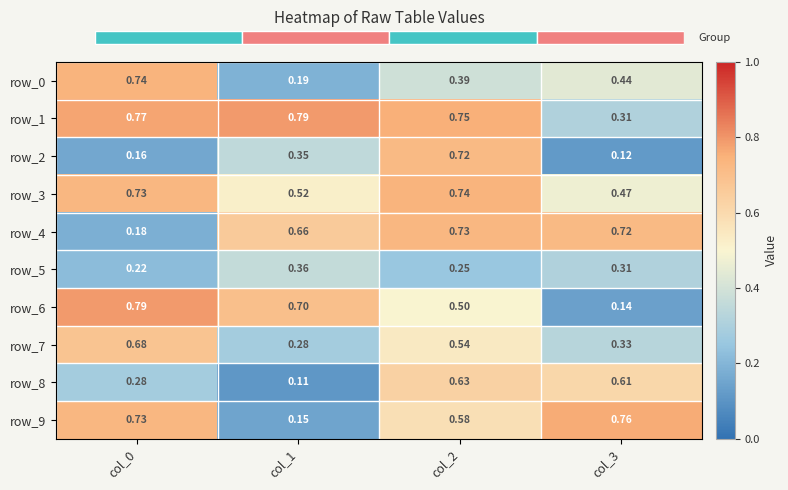

Count the row_9 values in the range 0 to 1.

4